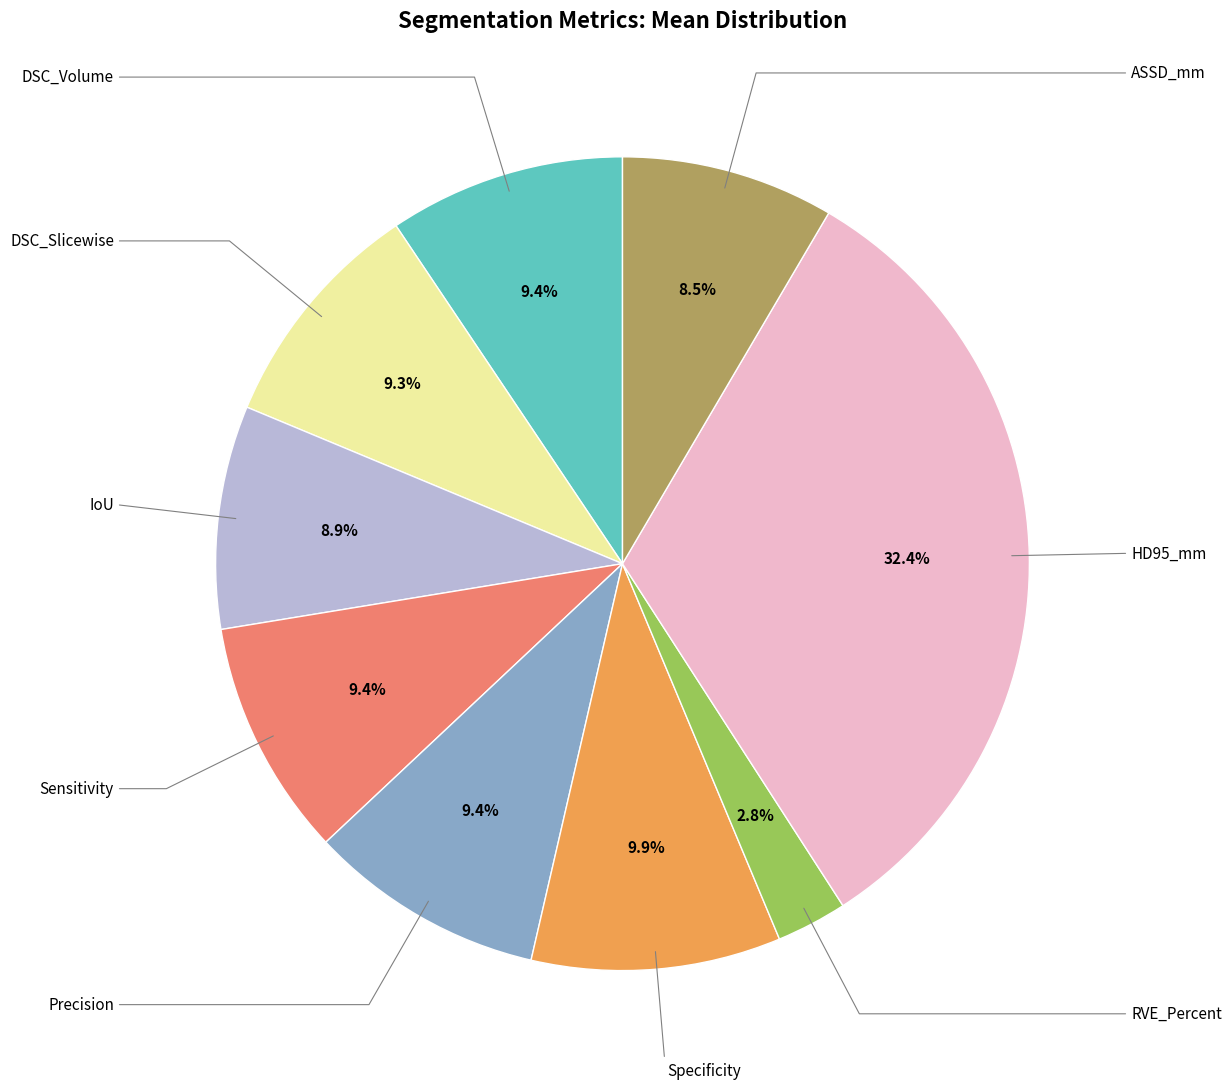

Does any single category account for the majority?

No